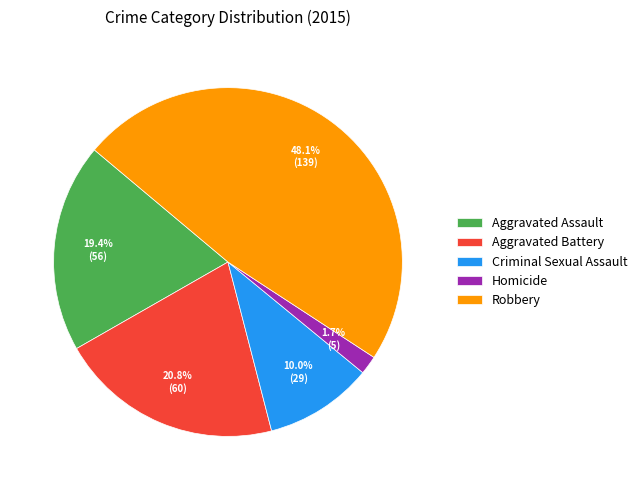

Between Aggravated Battery and Aggravated Assault, which is larger?

Aggravated Battery